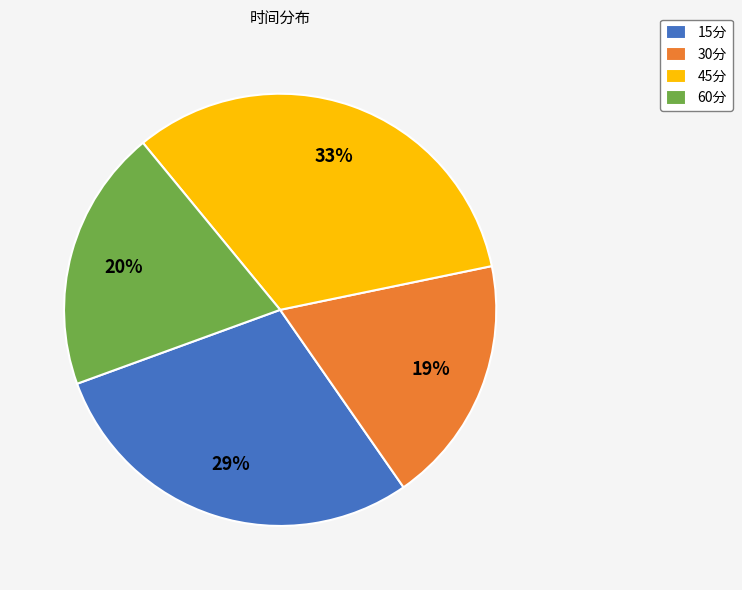

Rank the categories by value from lowest to highest.

30分, 60分, 15分, 45分